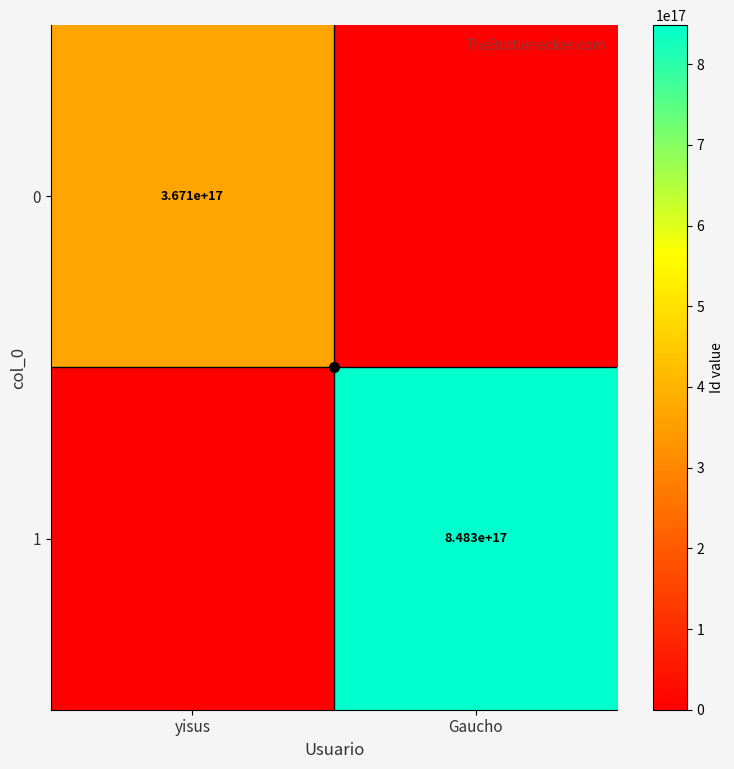

Count the number of data series in this chart.

2